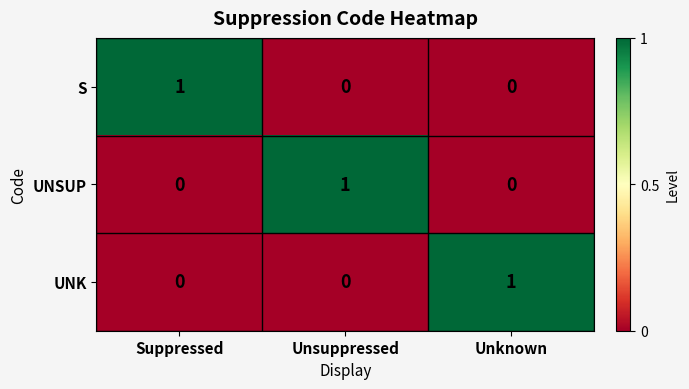

Is the value of UNK at Suppressed greater than the value of S at Suppressed?

No